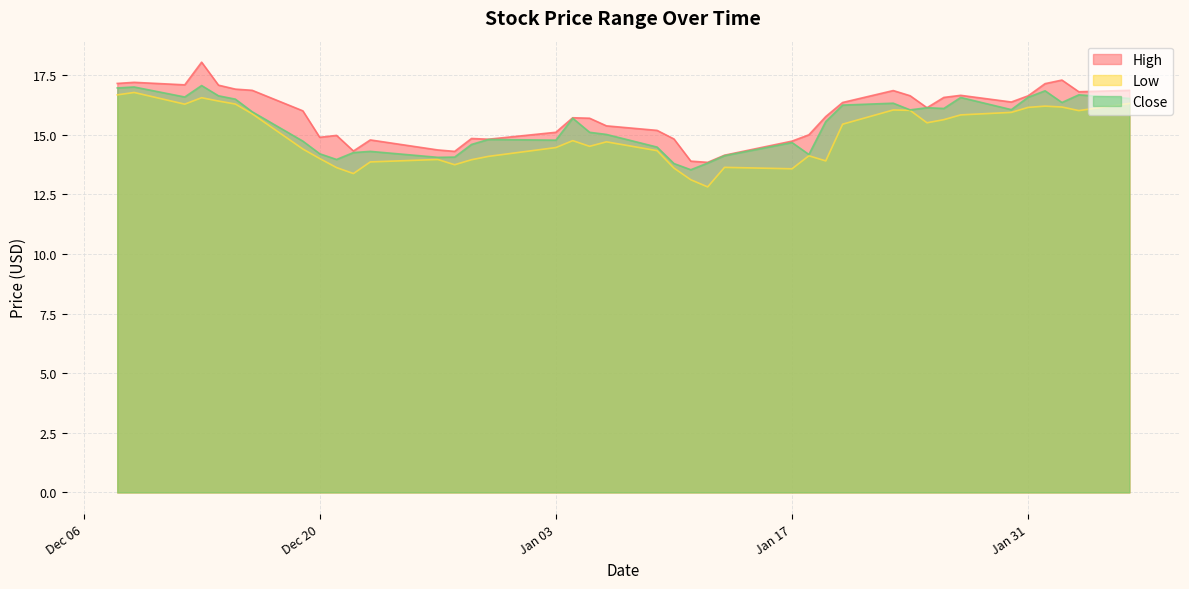

True or false: Low and High cross at least once.

False